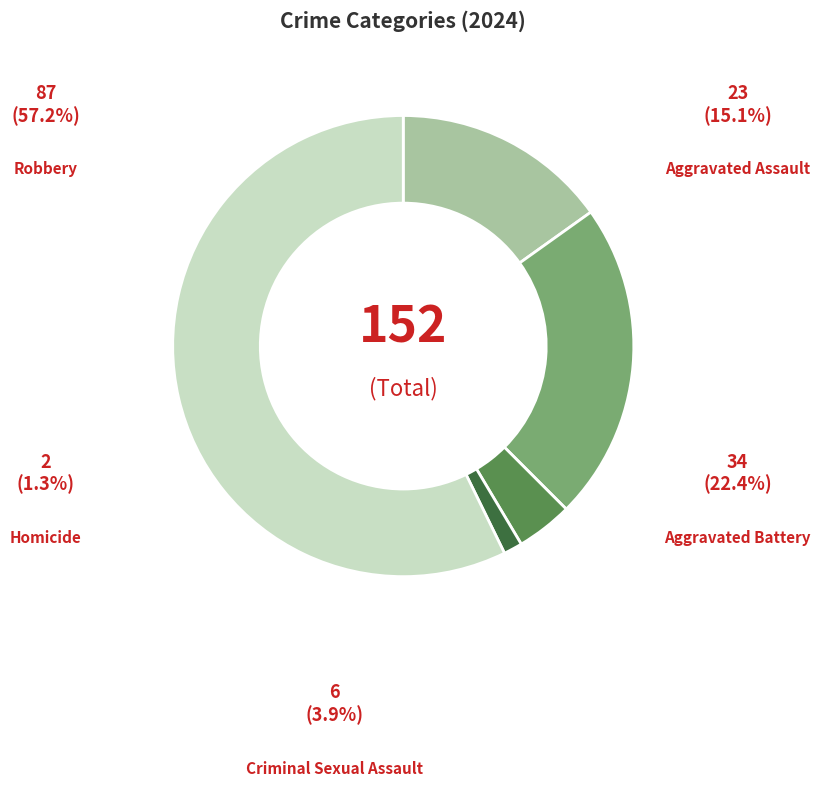

To the nearest percent, what is the difference between the largest and smallest slice percentages?

56%